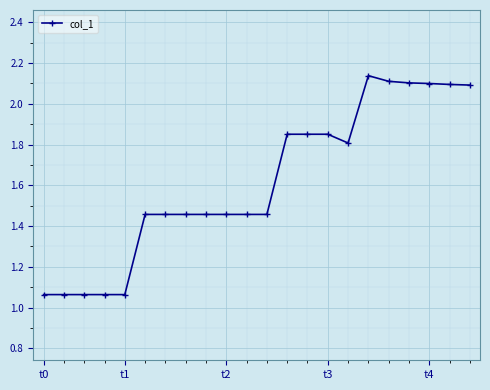

True or false: the data has more than 0 interior local peaks.

True